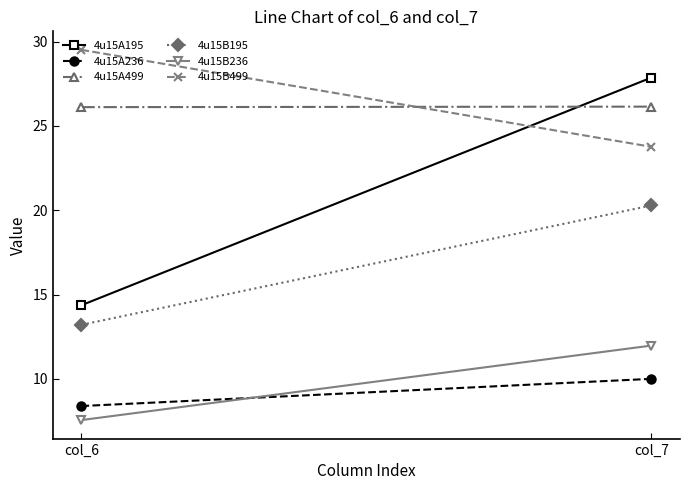

Rank the series at col_6 from lowest to highest value.

4u15B236, 4u15A236, 4u15B195, 4u15A195, 4u15A499, 4u15B499